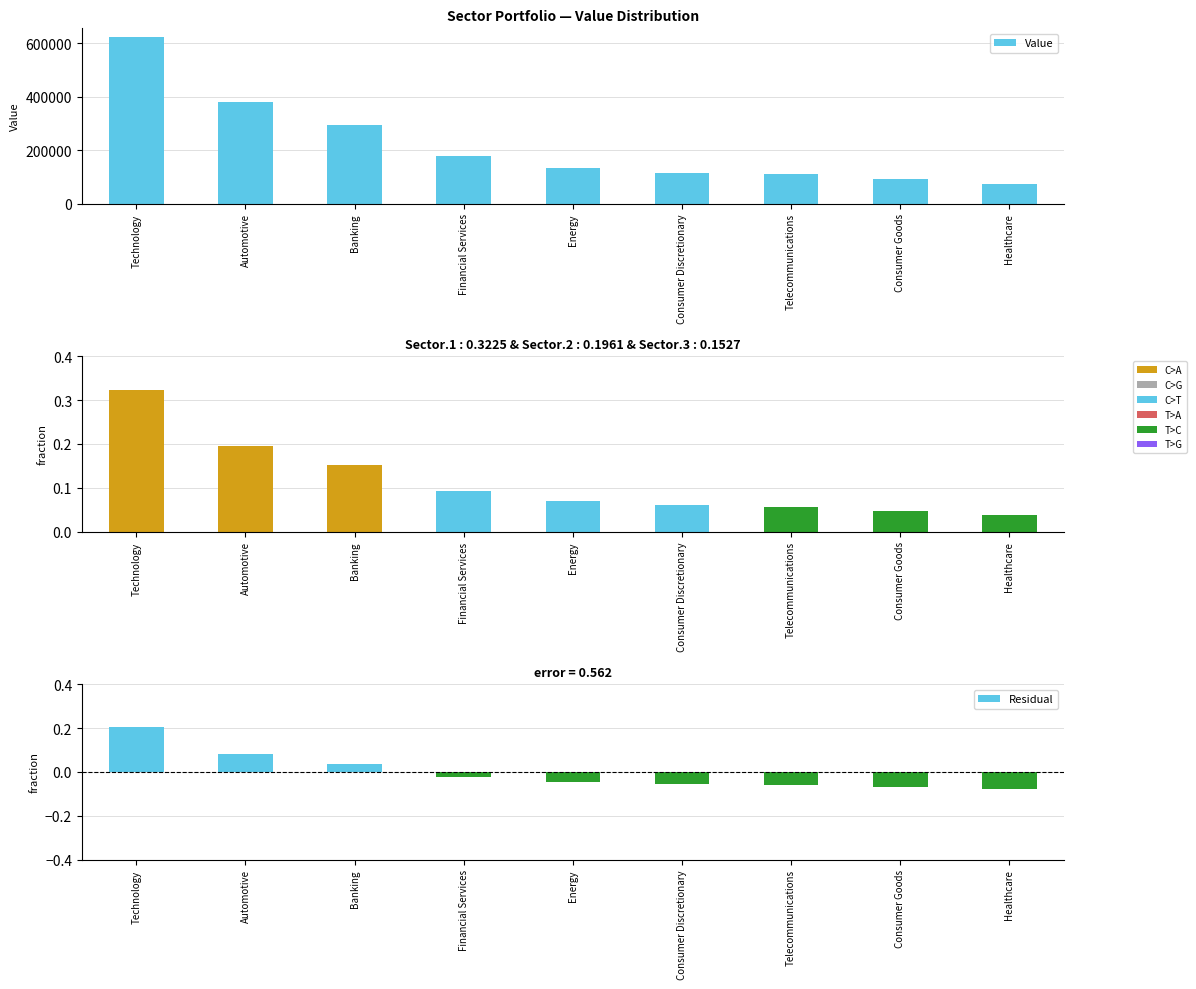

Does the chart contain stacked bars?

No